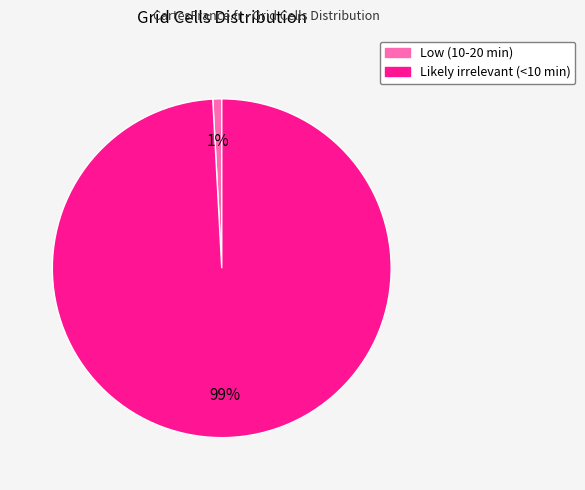

Is it true that Low (10-20 min) is 11% of the pie?

False